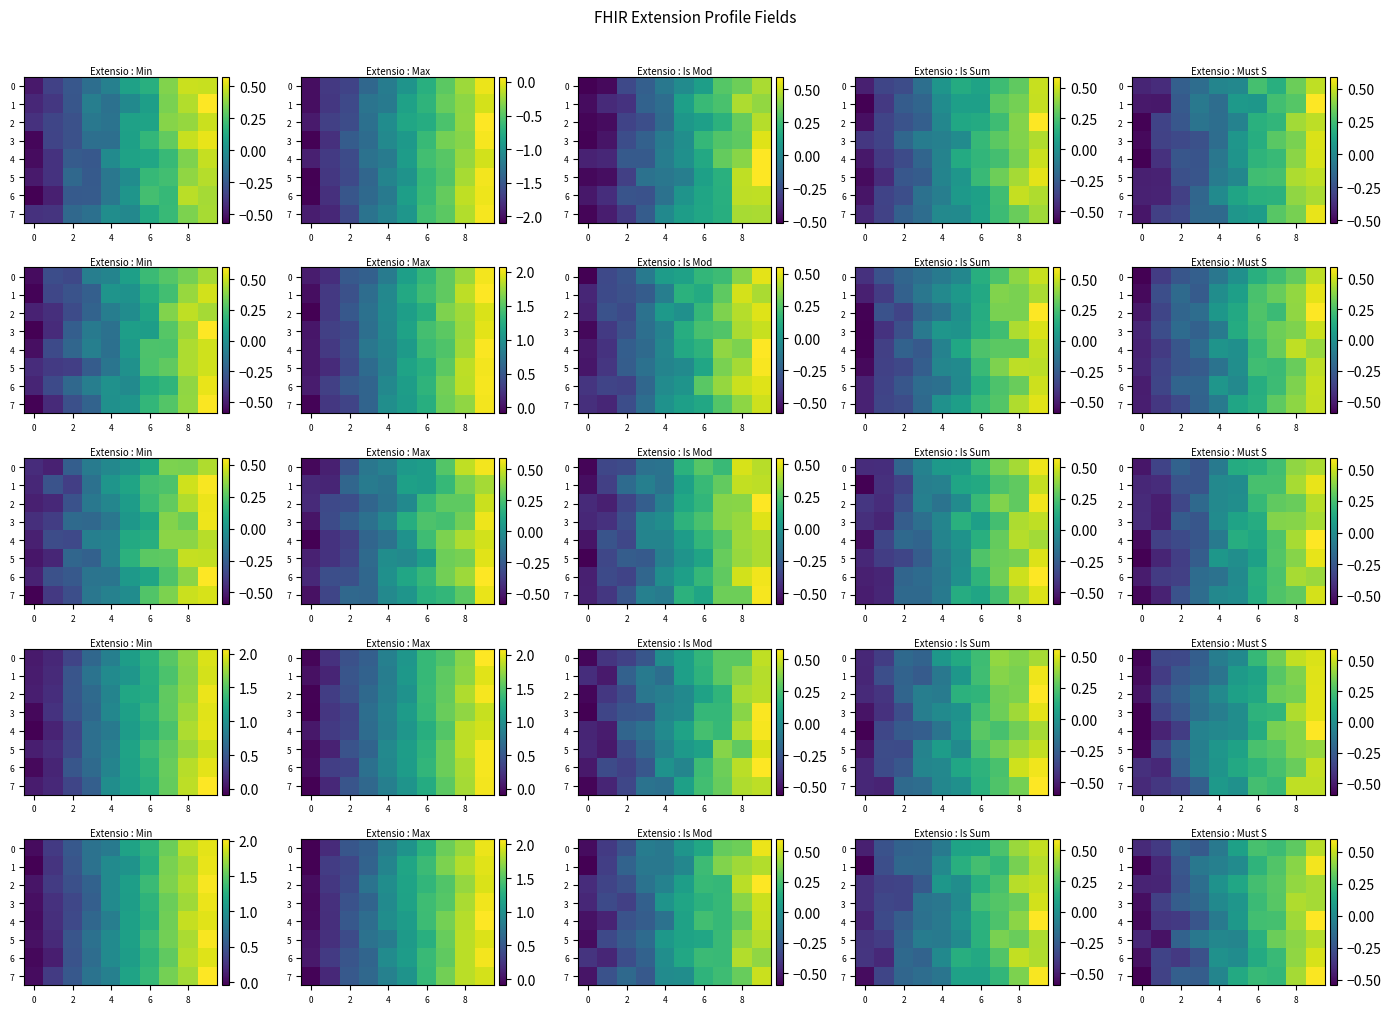

Is it true that row_4 equals 0.8 at 9?

False